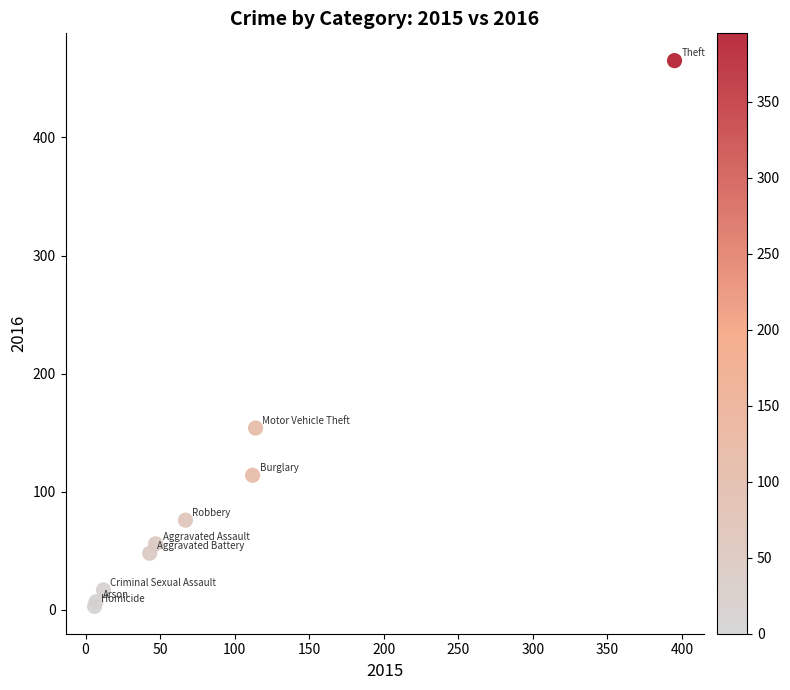

What Y value in the scatter plot is closest to 234?

154